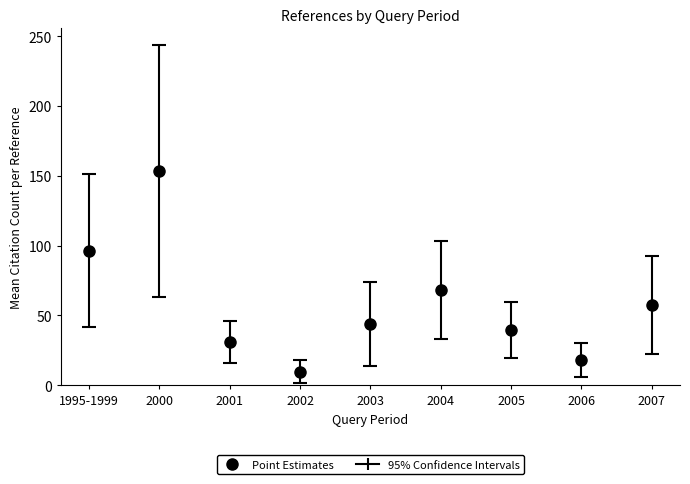

What is the difference between the values at 2003 and 2006?

25.9